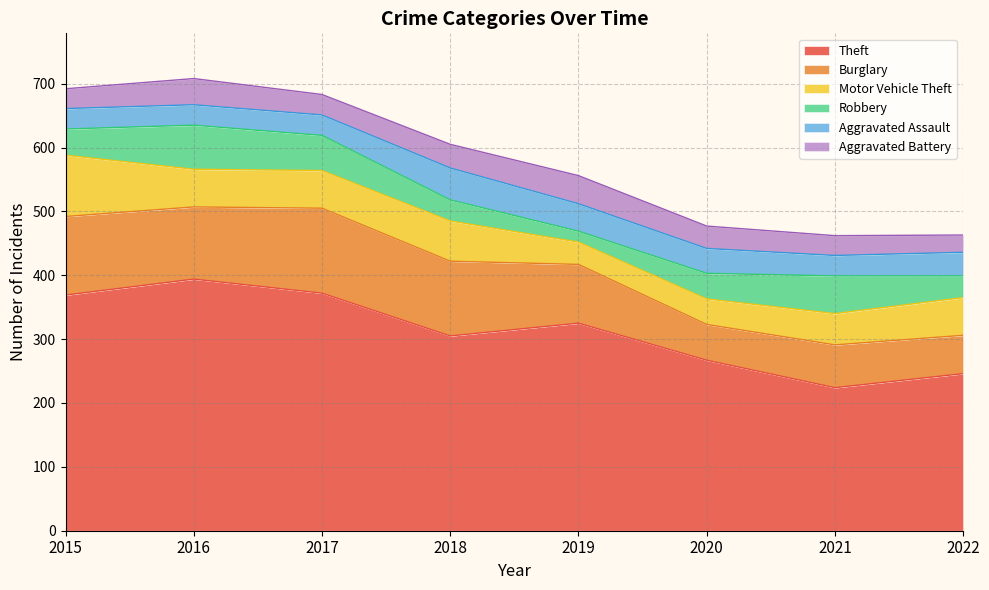

How many distinct data groups are displayed?

6